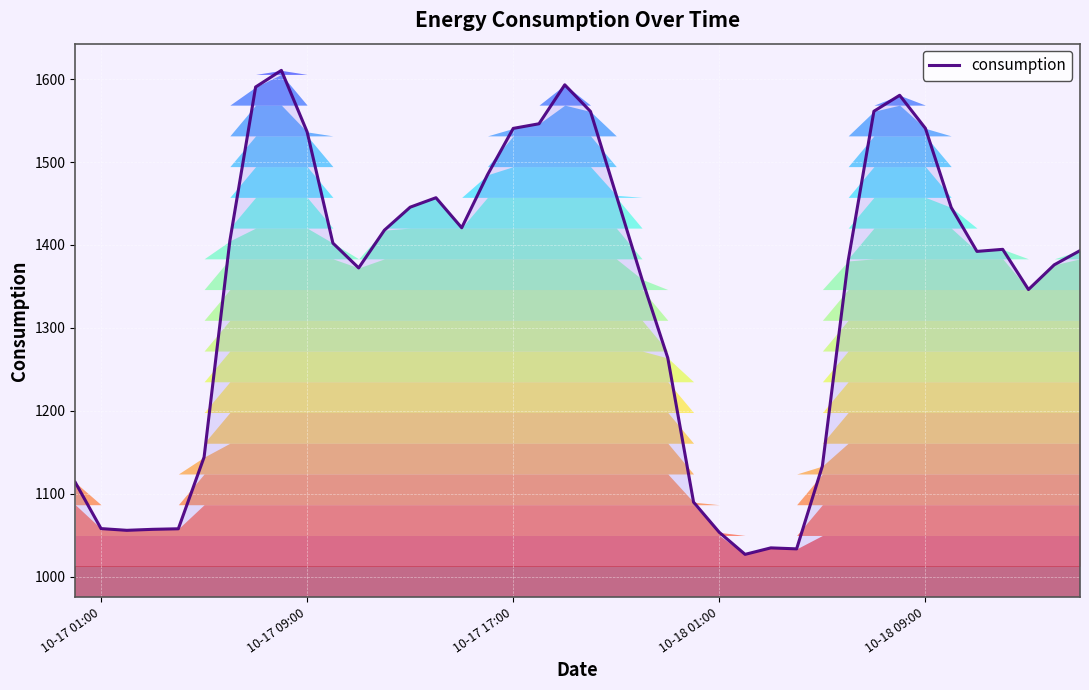

What is the smallest value displayed?

1026.8